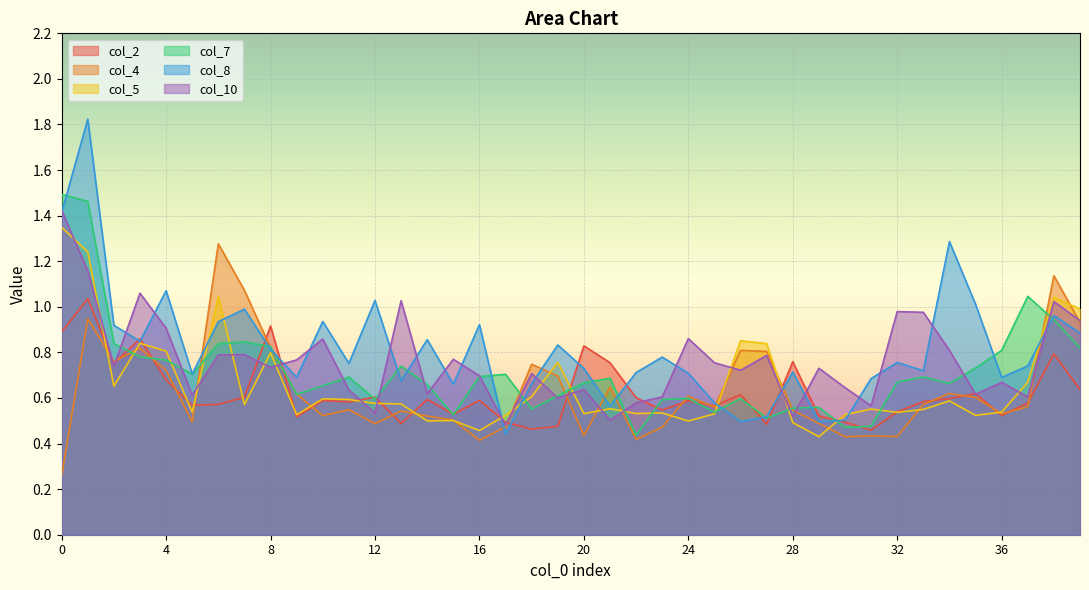

True or false: col_2 and col_10 cross at least once.

True